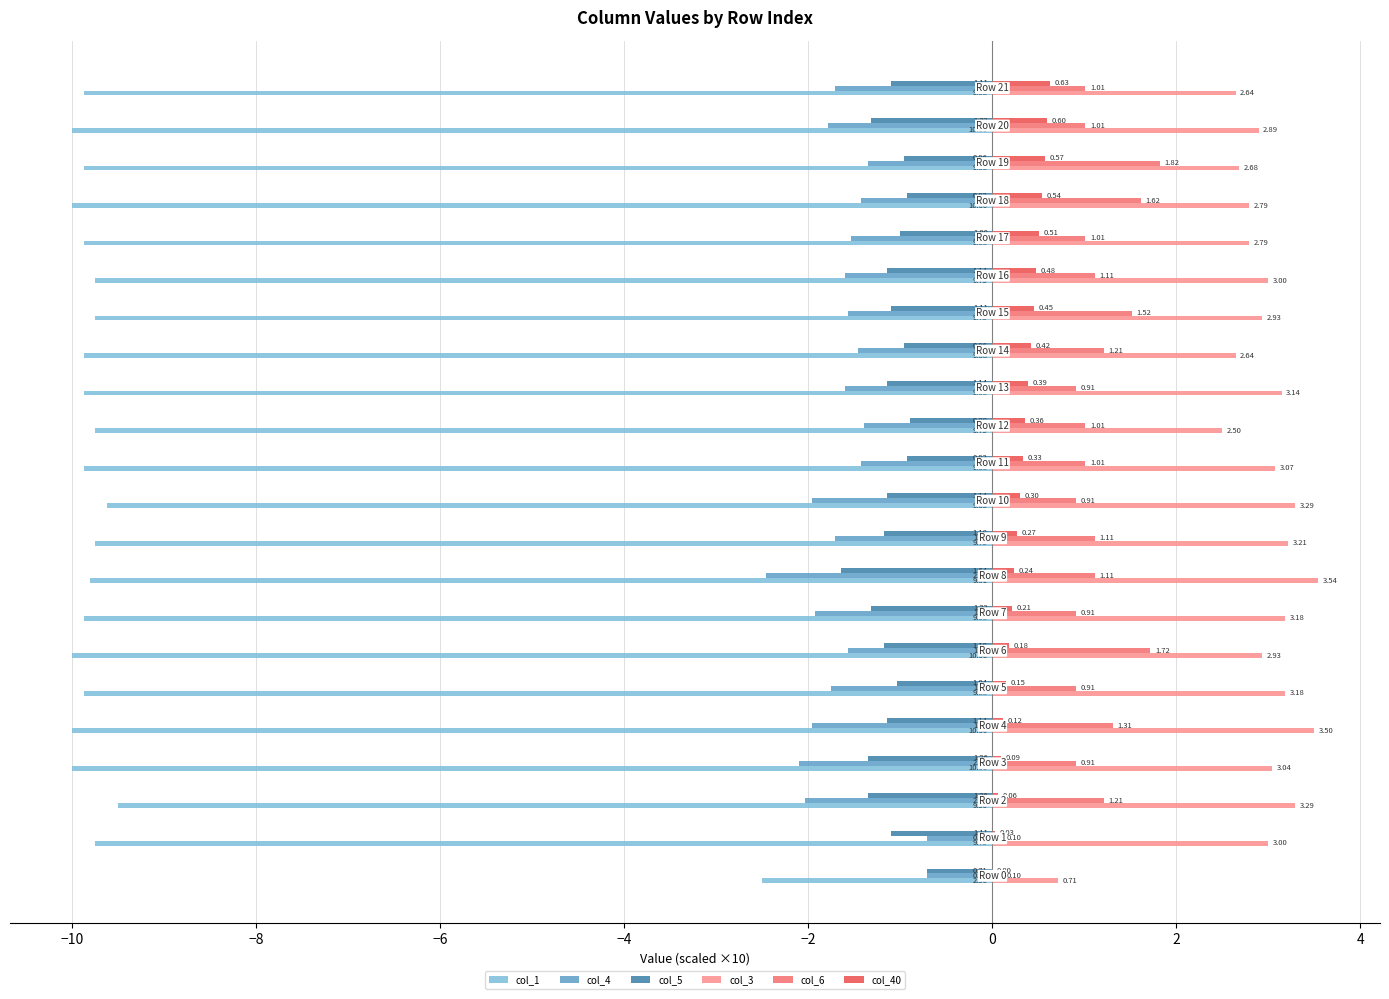

What is the maximum value shown in the chart?

3.5